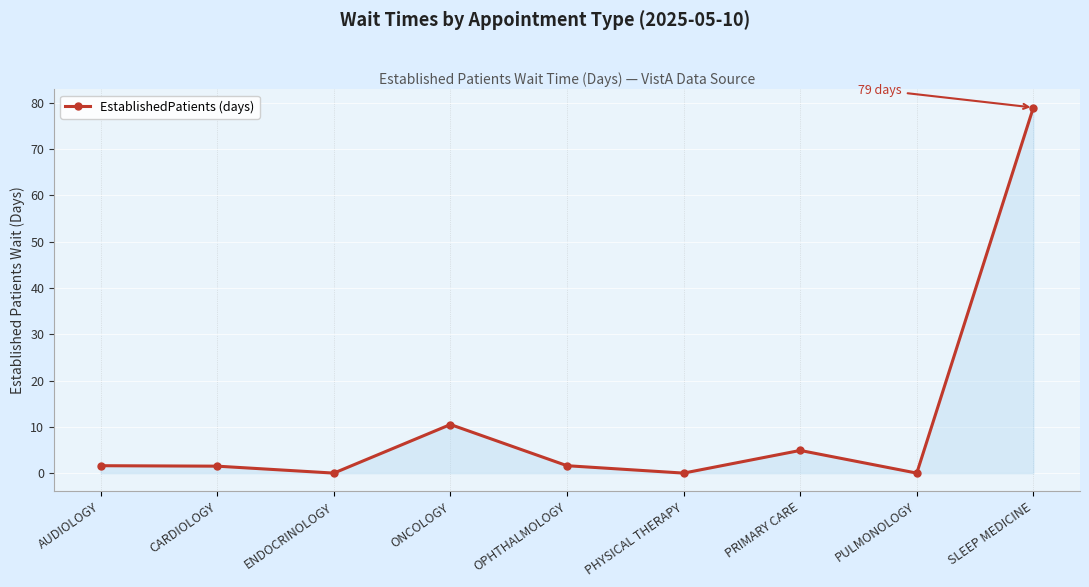

What is the label of the 7th point from the left?

PRIMARY CARE